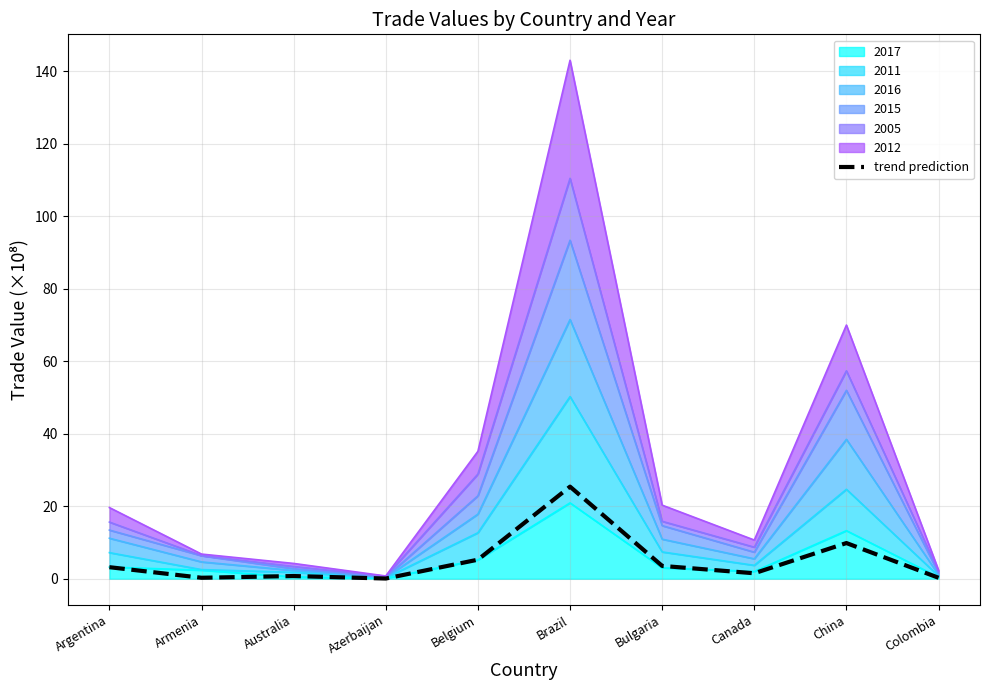

List the labels in order of value, smallest first.

Azerbaijan, Colombia, Armenia, Australia, Canada, Argentina, Bulgaria, Belgium, China, Brazil